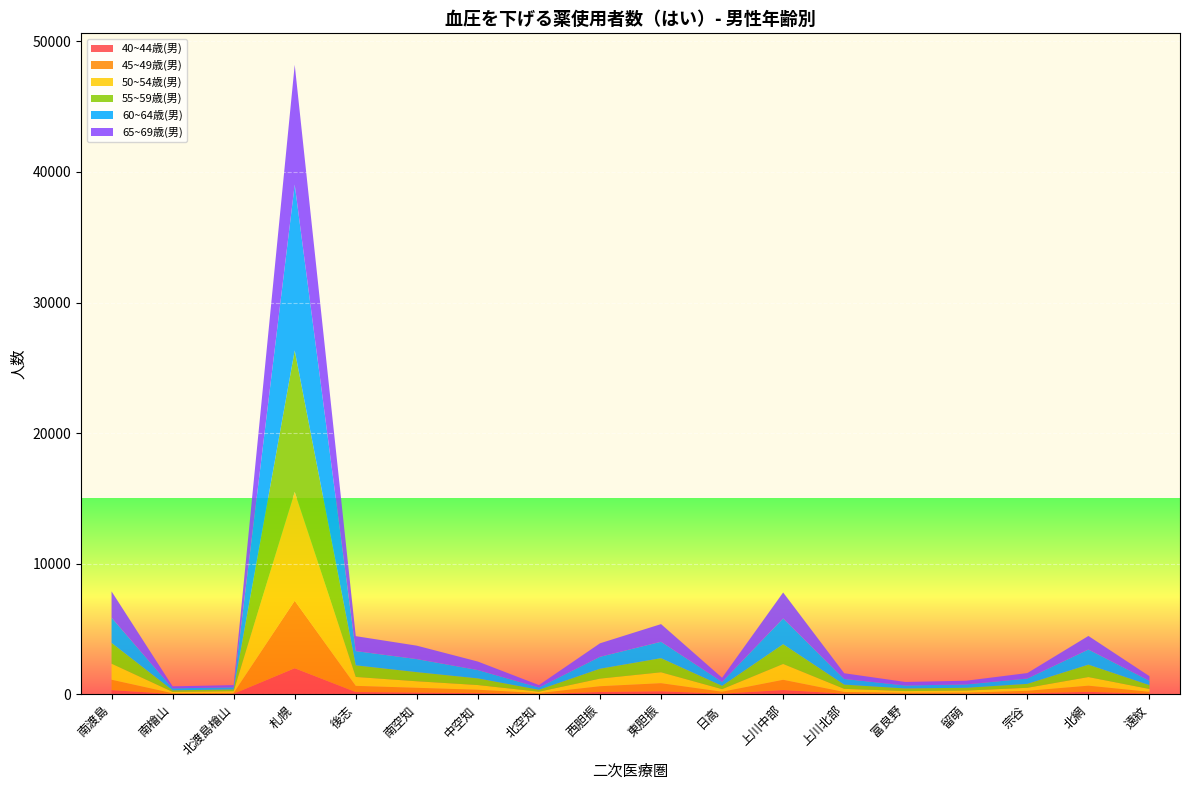

Reading left to right, extract all data points from this chart.

40~44歳(男): 南渡島=323	南檜山=27	北渡島檜山=41	札幌=2001	後志=175	南空知=132	中空知=92	北空知=26	西胆振=178	東胆振=232	日高=53	上川中部=328	上川北部=55	富良野=32	留萌=39	宗谷=82	北網=188	遠紋=50
45~49歳(男): 南渡島=798	南檜山=59	北渡島檜山=70	札幌=5167	後志=475	南空知=370	中空知=260	北空知=69	西胆振=444	東胆振=622	日高=148	上川中部=786	上川北部=128	富良野=84	留萌=93	宗谷=188	北網=477	遠紋=142
50~54歳(男): 南渡島=1225	南檜山=102	北渡島檜山=129	札幌=8337	後志=681	南空知=498	中空知=359	北空知=106	西胆振=581	東胆振=833	日高=195	上川中部=1210	上川北部=237	富良野=132	留萌=155	宗谷=231	北網=657	遠紋=217
55~59歳(男): 南渡島=1593	南檜山=120	北渡島檜山=138	札幌=10830	後志=890	南空知=700	中空知=510	北空知=149	西胆振=758	東胆振=1082	日高=255	上川中部=1516	上川北部=323	富良野=203	留萌=216	宗谷=301	北網=952	遠紋=294
60~64歳(男): 南渡島=1927	南檜山=150	北渡島檜山=158	札幌=12699	後志=1090	南空知=998	中空知=638	北空知=177	西胆振=912	東胆振=1256	日高=305	上川中部=1968	上川北部=435	富良野=227	留萌=258	宗谷=409	北網=1157	遠紋=336
65~69歳(男): 南渡島=2018	南檜山=153	北渡島檜山=170	札幌=9172	後志=1144	南空知=1028	中空知=651	北空知=182	西胆振=1034	東胆振=1352	日高=313	上川中部=1991	上川北部=437	富良野=269	留萌=282	宗谷=418	北網=1039	遠紋=349